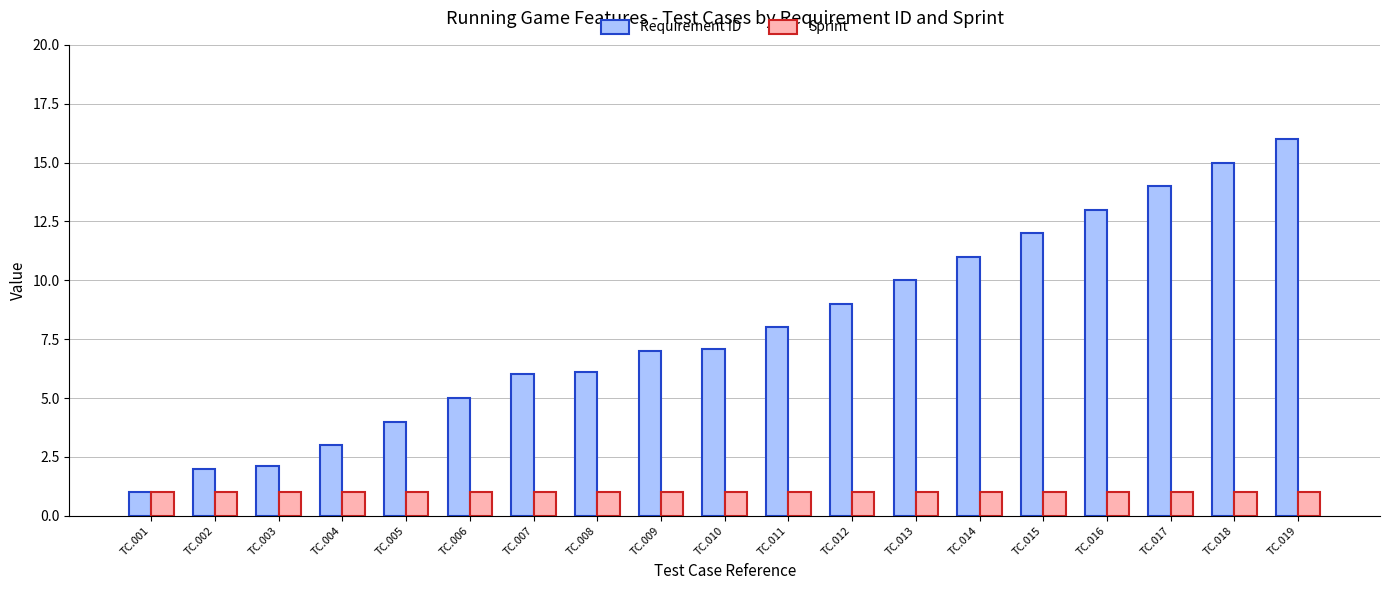

Which series changed the most between TC.003 and TC.016?

Requirement ID